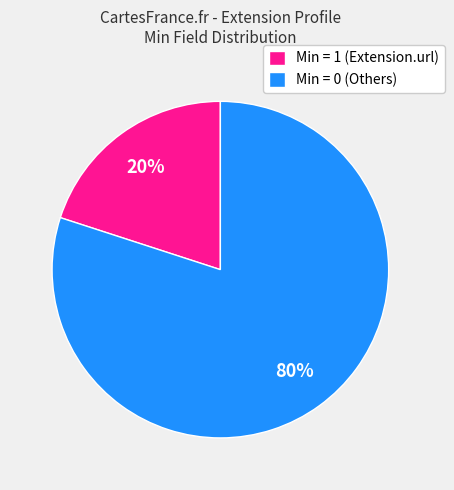

What is the largest slice in the pie chart?

Min = 0 (Others)